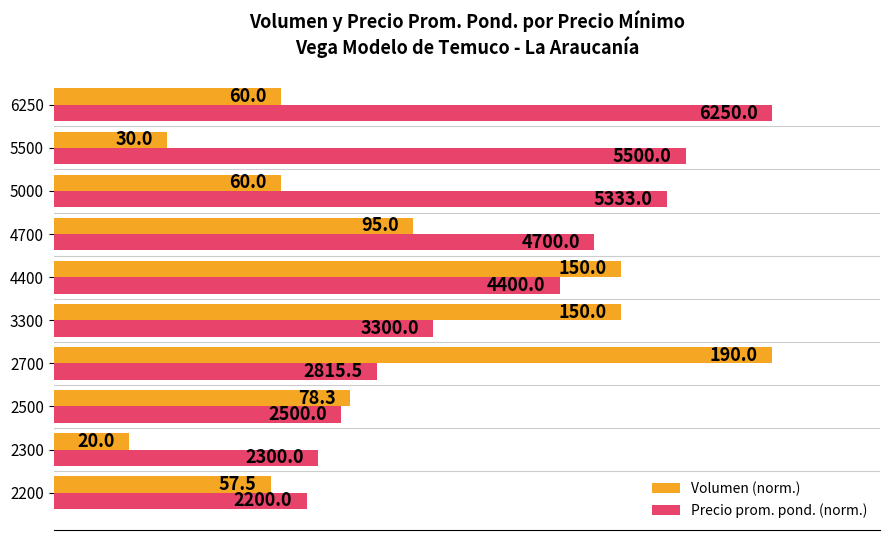

Reading right to left, list all the values displayed in this chart.

Volumen (norm.): 31.6	15.8	31.6	50.0	78.9	78.9	100.0	41.2	10.5	30.3
Precio prom. pond. (norm.): 100.0	88.0	85.3	75.2	70.4	52.8	45.0	40.0	36.8	35.2